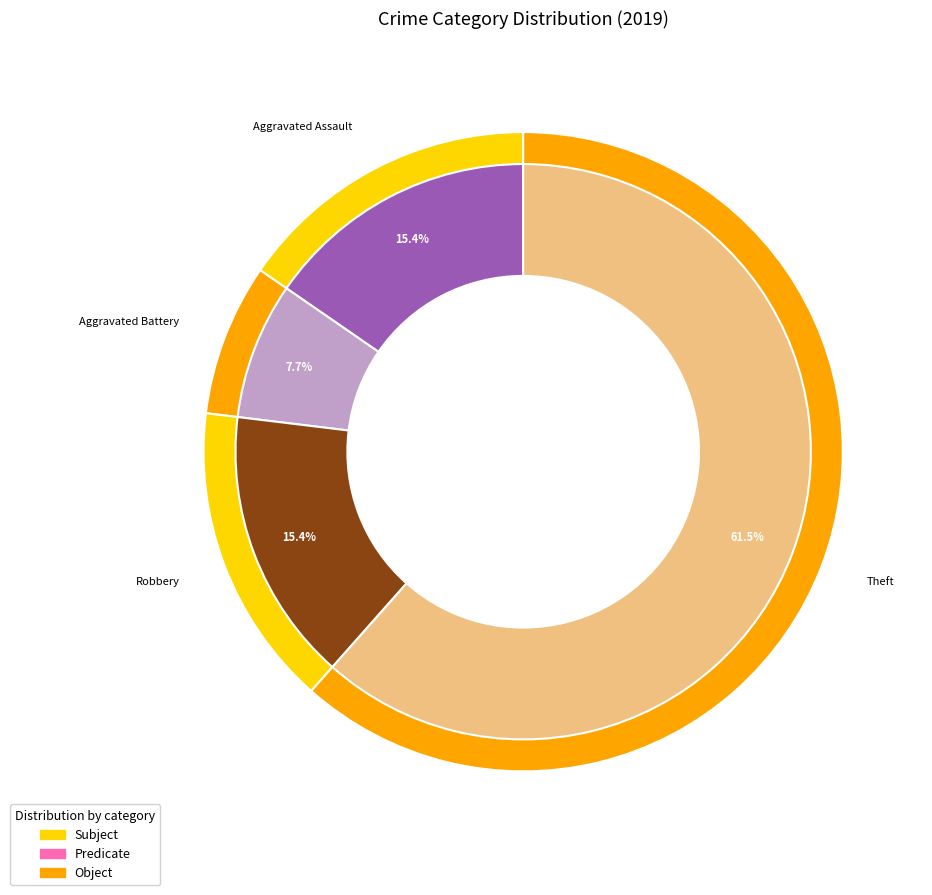

Combined, do Aggravated Assault and Theft account for over 50%?

Yes